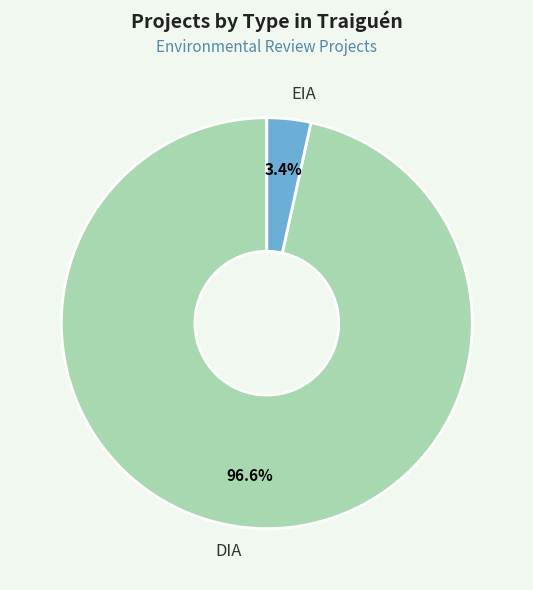

Do EIA and DIA together represent more than half of the pie?

Yes